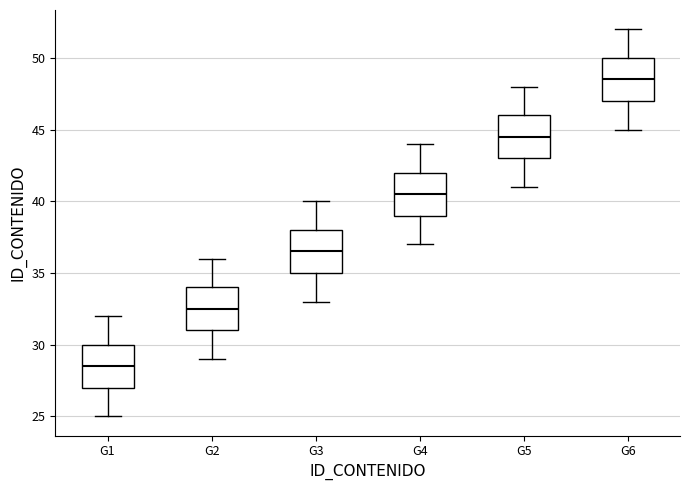

Where does the median line of the box for G4 sit on the y-axis? The values are not printed on the chart, so give them approximately, as read against the axis.

40.5